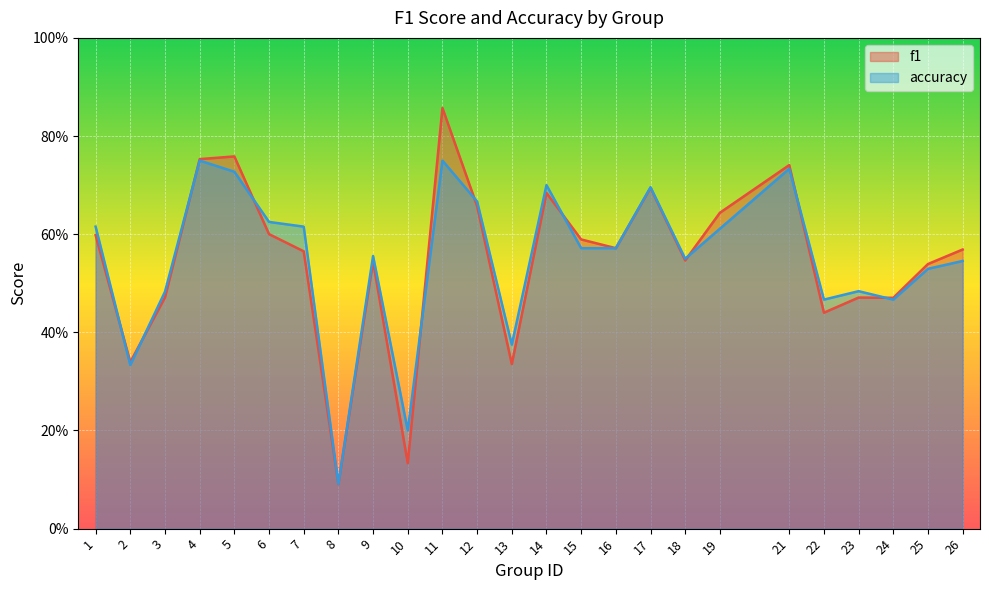

What is the difference between the maximum and minimum values in the f1 series?

0.8